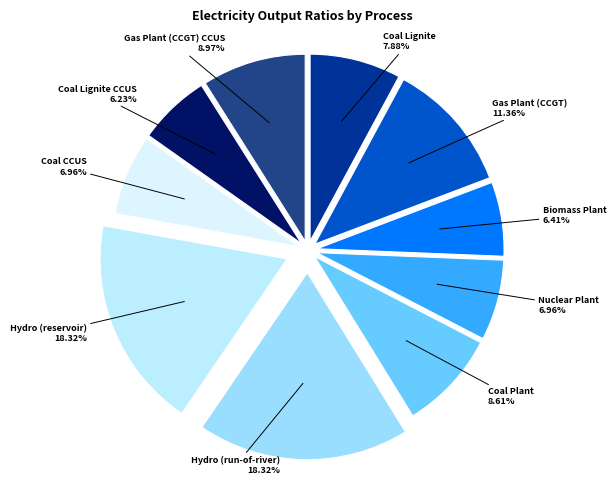

How many segments does this pie chart have?

10